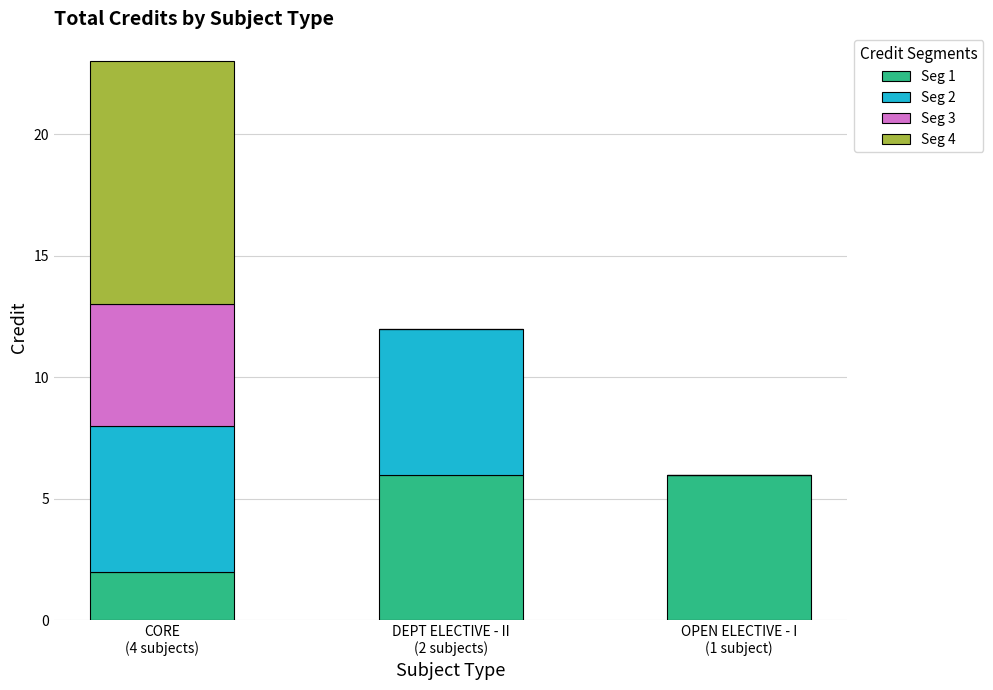

Are the bars grouped side by side (vs. stacked)?

No